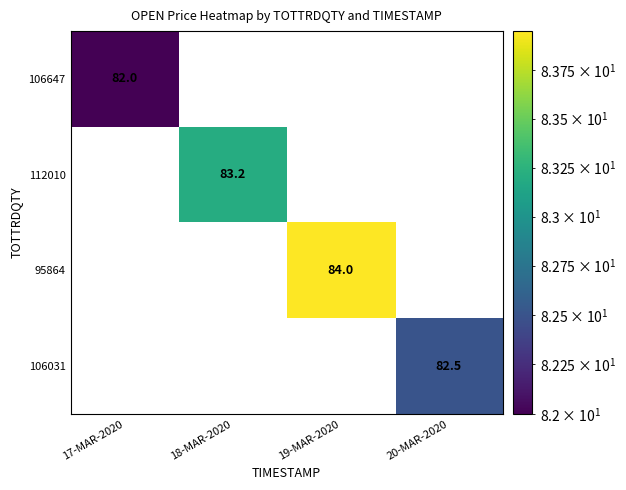

True or false: 106031 has a value of 82.5 at 20-MAR-2020.

True